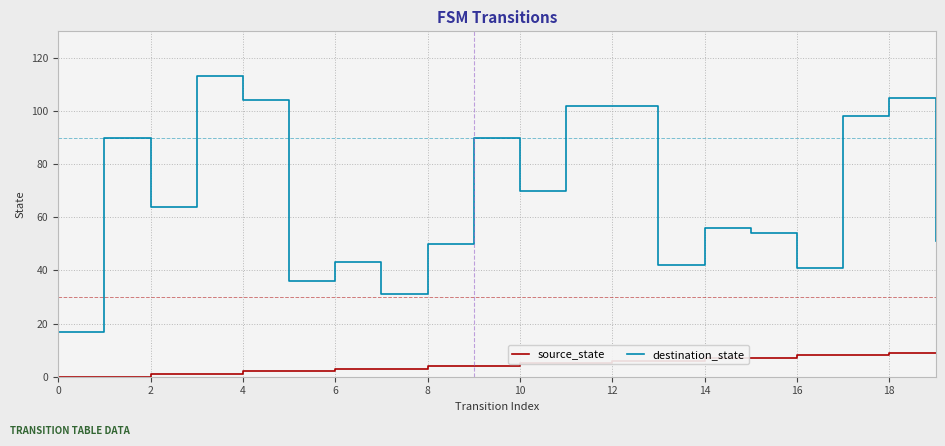

Which series has the largest range (max minus min)?

destination_state